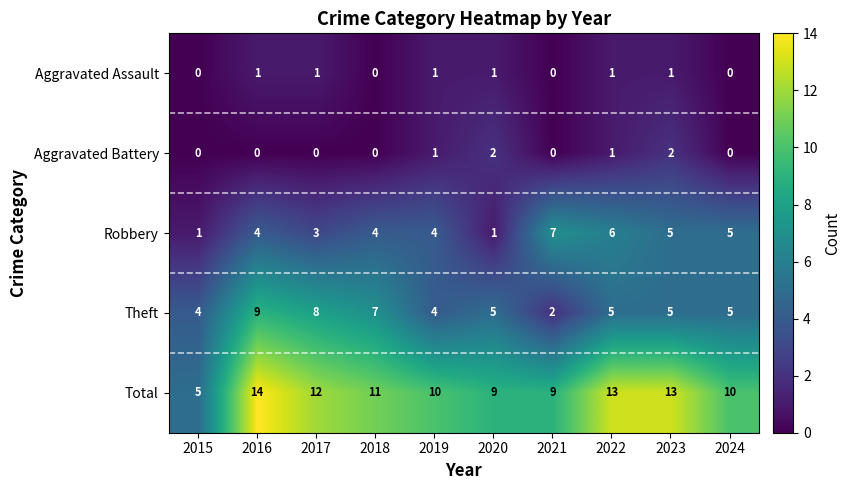

What is the difference between the second highest and minimum values in the Total series?

8